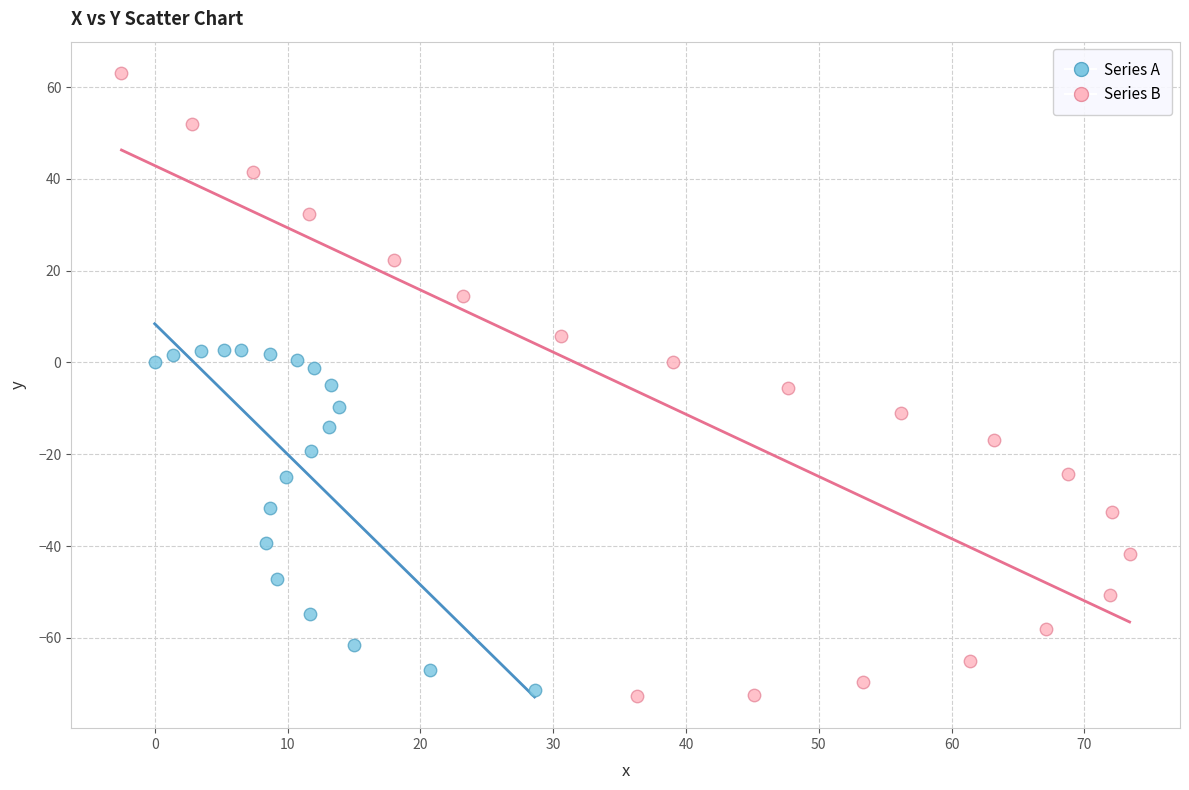

Which series reaches the maximum Y coordinate?

Series B